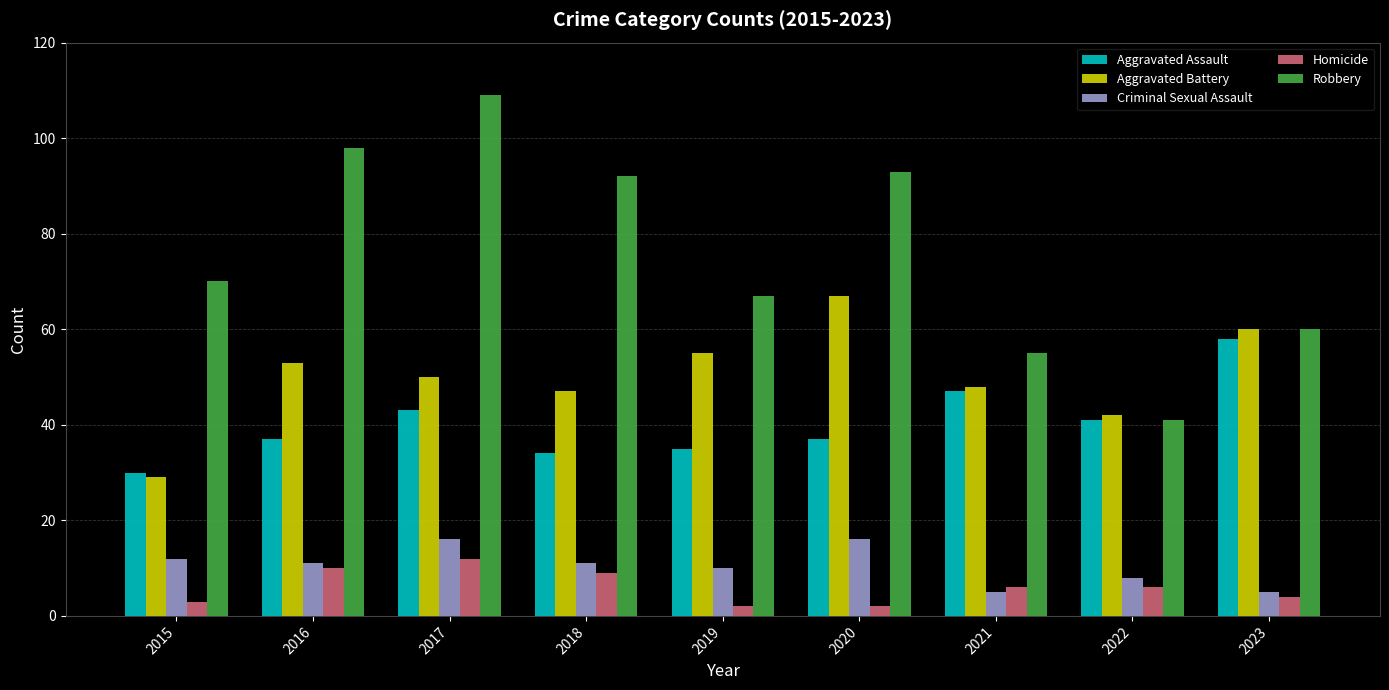

Where does the Criminal Sexual Assault series first go above 11?

2015